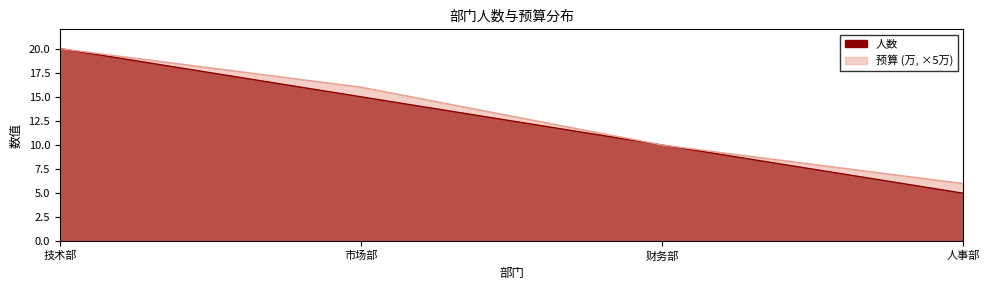

Where is 预算 nearest to the value 13?

市场部